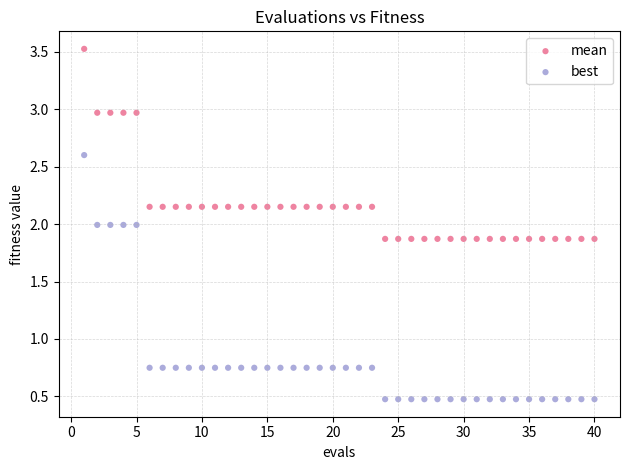

Which series reaches the minimum Y coordinate?

best